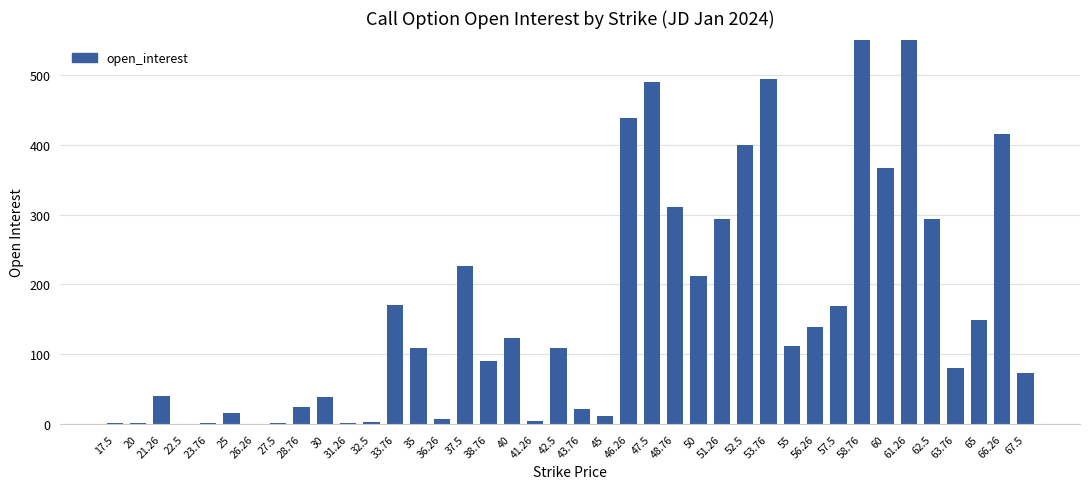

What is the label of the 7th bar from the left?

26.26